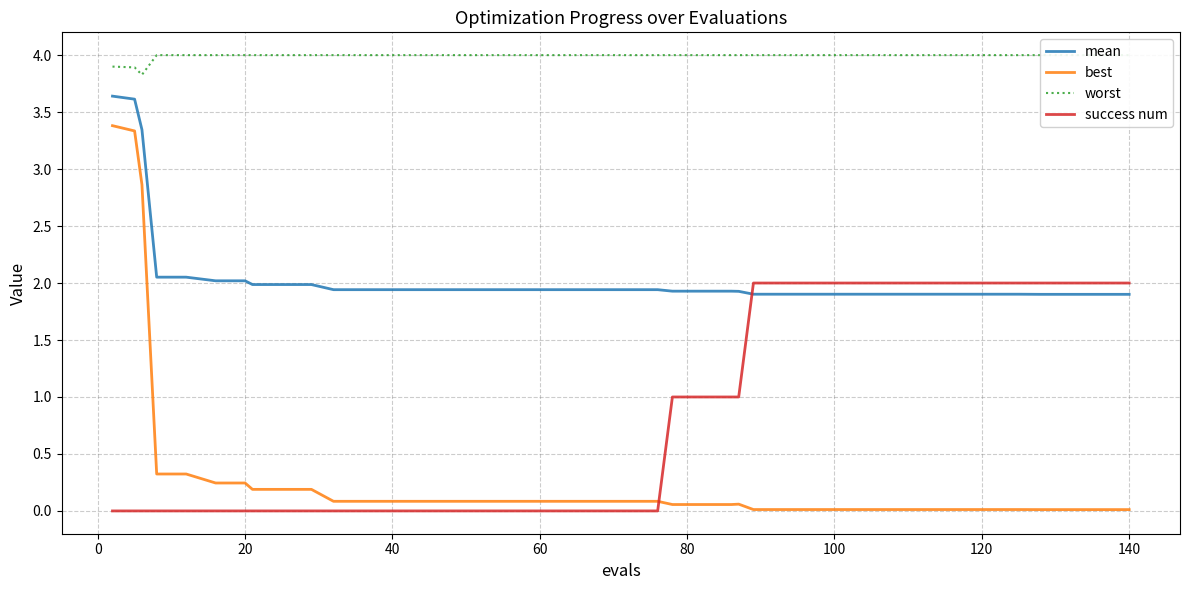

Which series ends up on top after the final intersection of best and success num?

success num